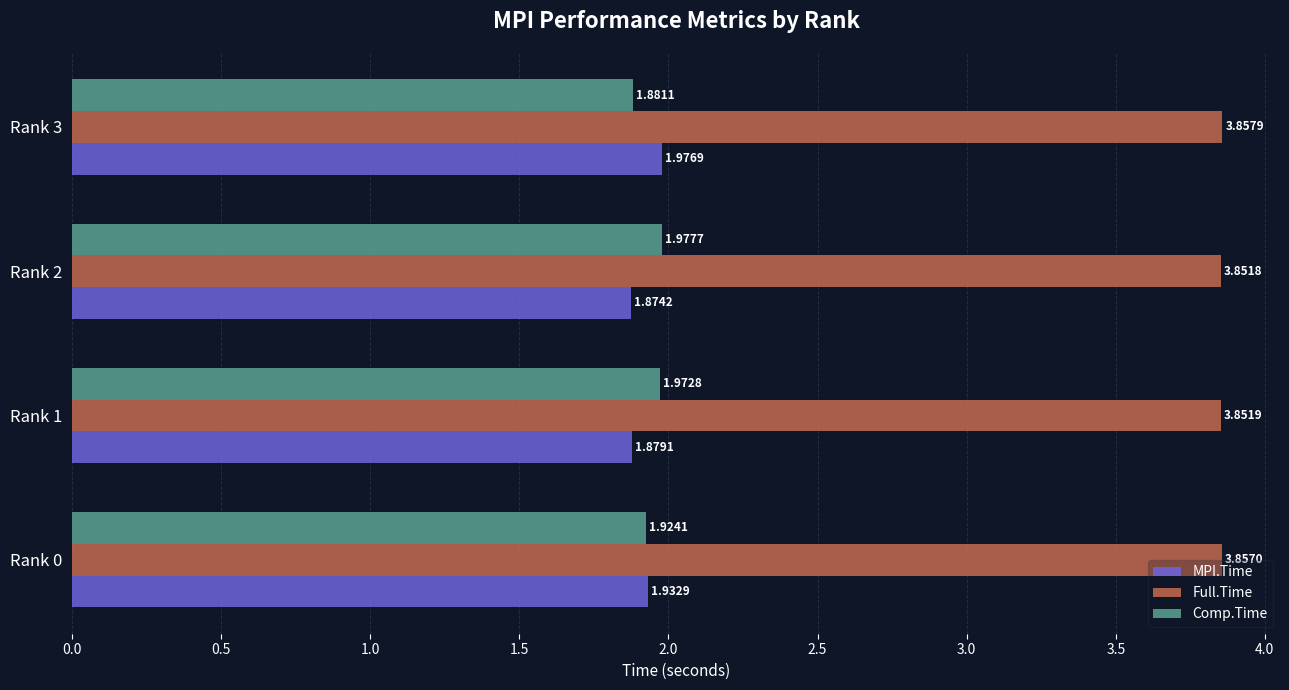

Which label corresponds to the largest value in the chart?

Rank 3